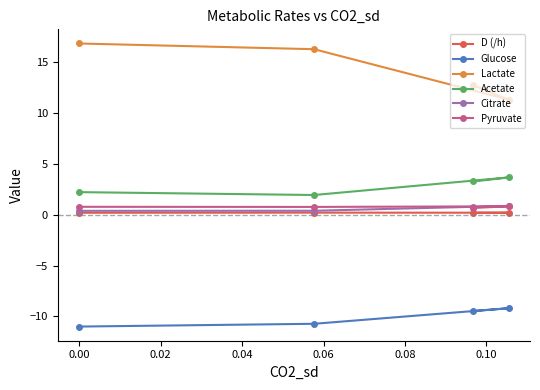

True or false: Lactate and Acetate intersect in this chart.

False